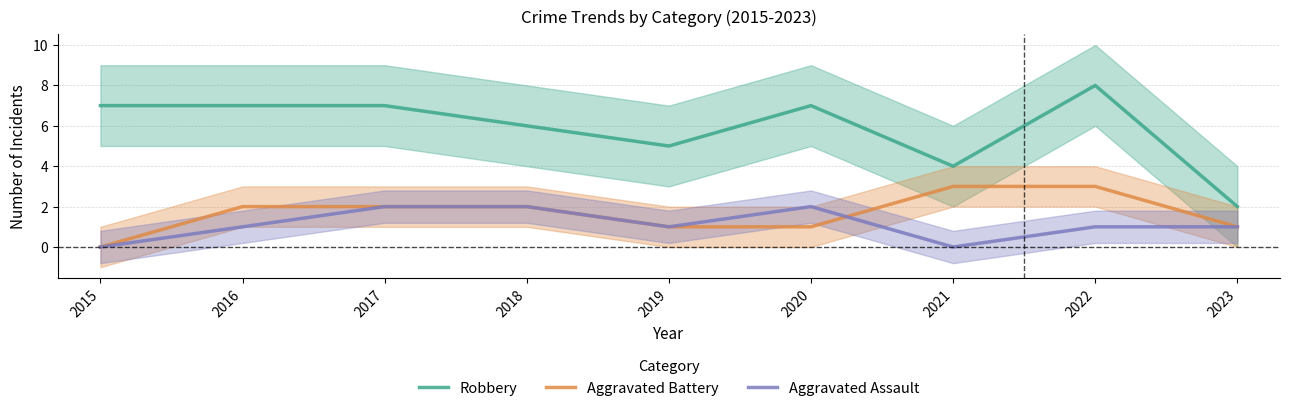

Which series has the largest total across all categories?

Robbery